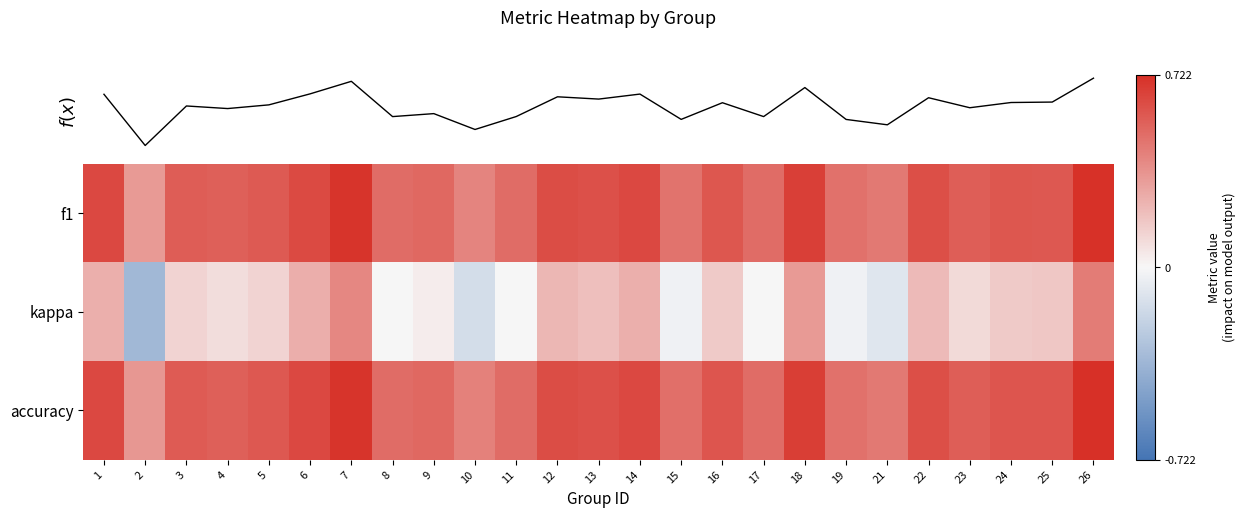

The kappa series shows 0.1 at 22. True or false?

False